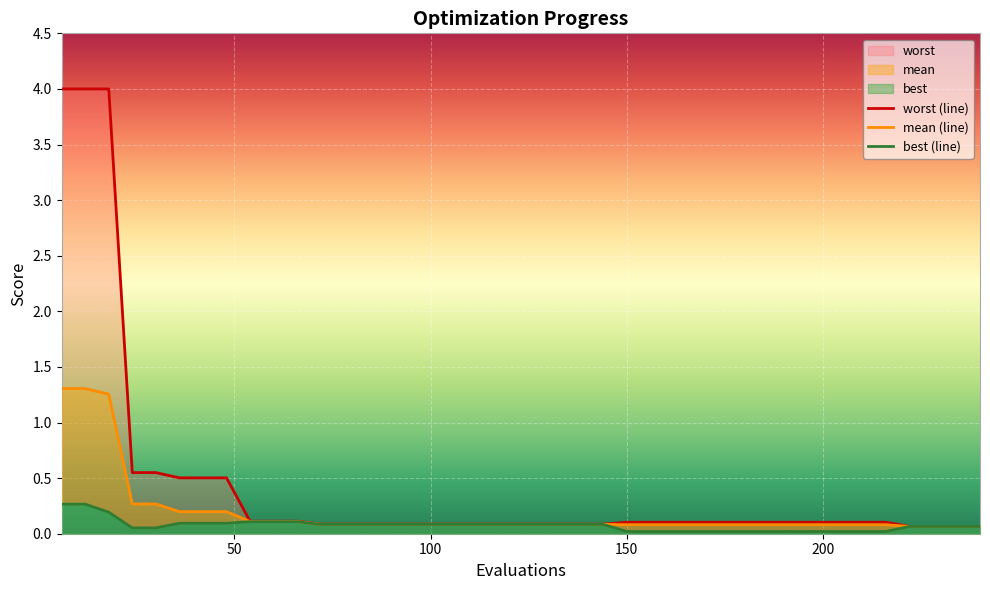

True or false: worst and mean cross at least once.

False